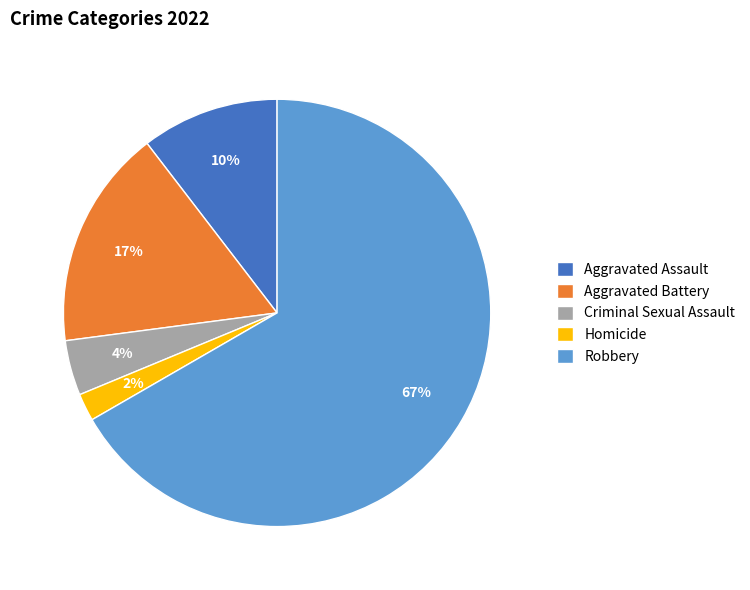

Do Robbery and Aggravated Assault together represent more than half of the pie?

Yes